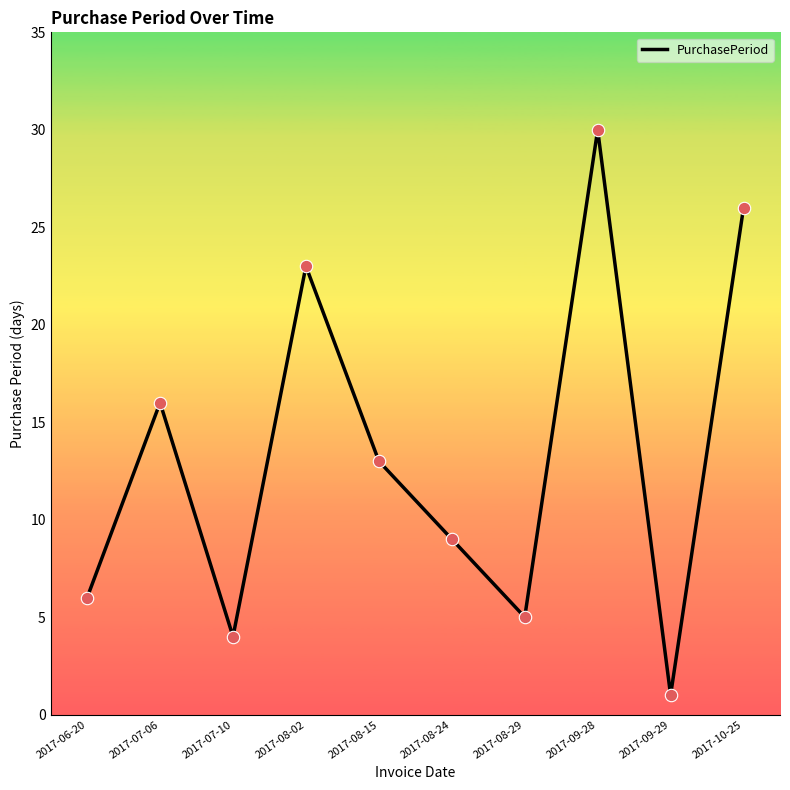

What is the change in value from 2017-08-02 to 2017-09-29?

-22